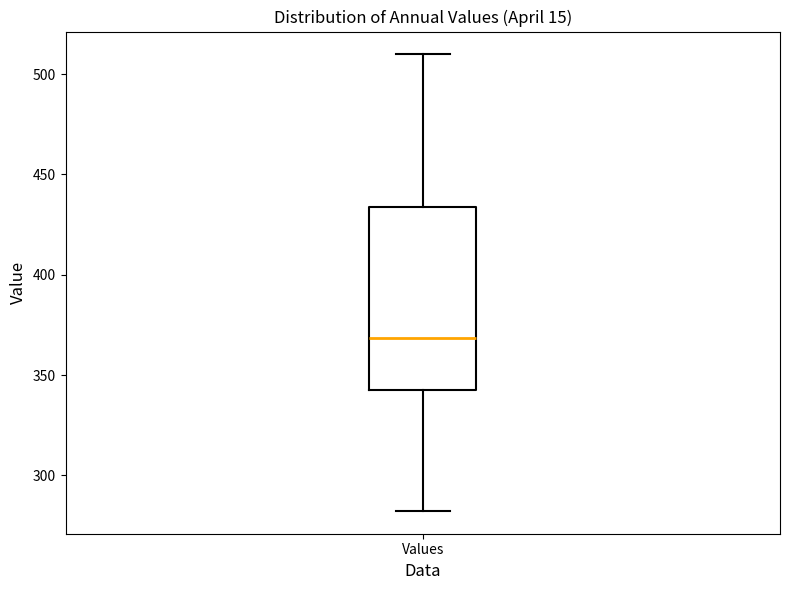

Read this box plot against the y-axis: the position of the median line, the range covered by the box, and the ends of both whiskers. The values are not printed on the chart, so give them approximately, as read against the axis.

median 370, box 345 to 435, whiskers 280 to 510